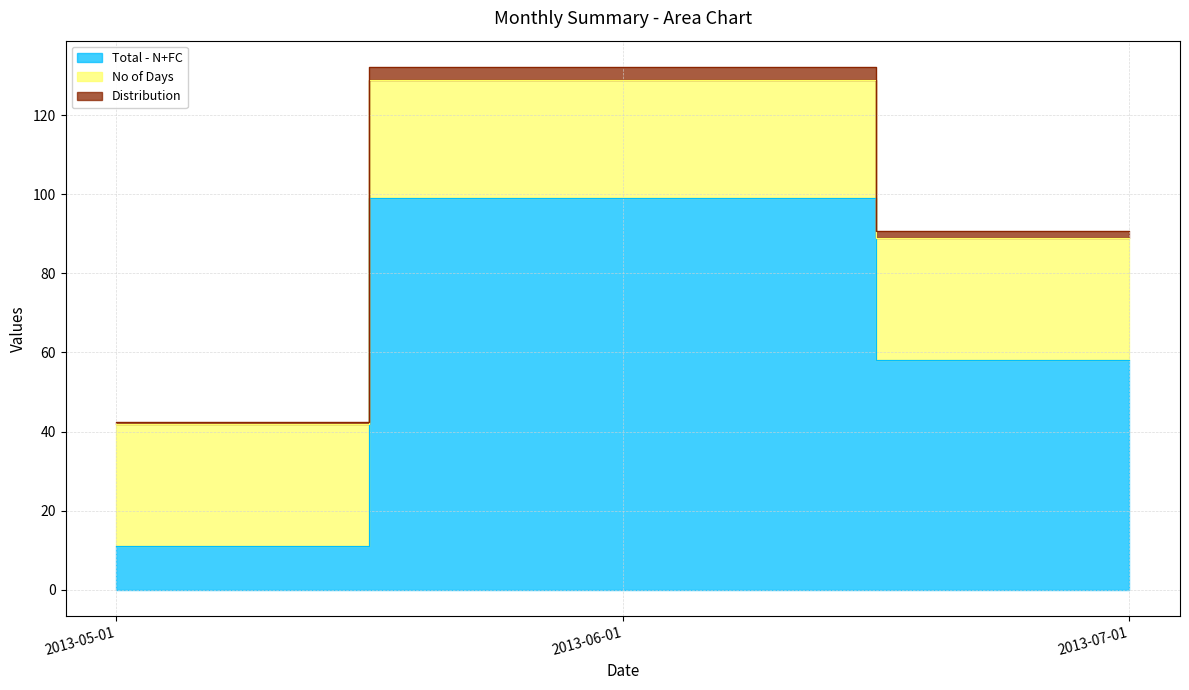

The value of Total - N+FC at 2013-07-01 is 101.8. True or false?

False